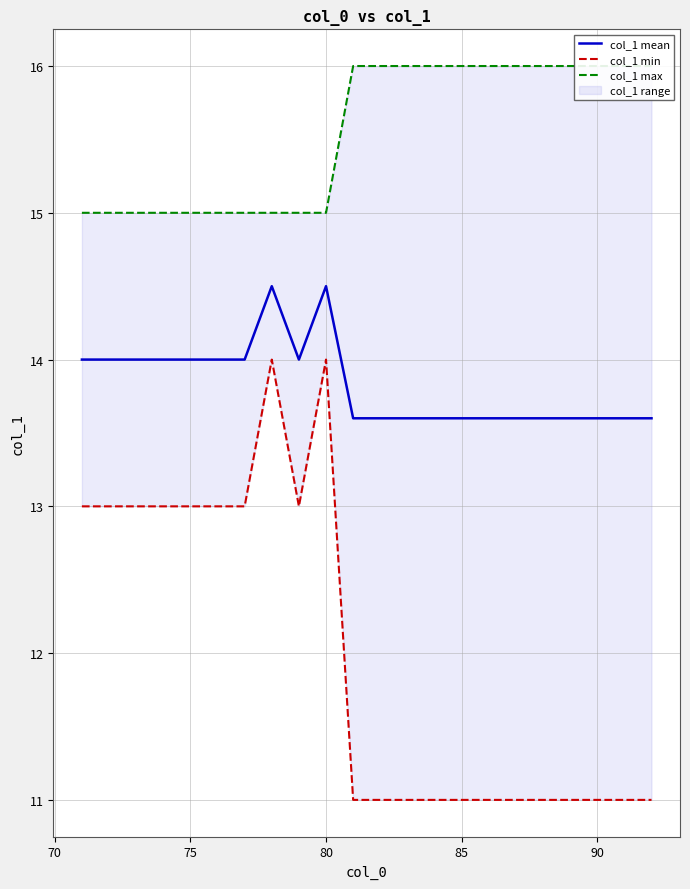

What is the highest value of the col_1 mean series?

14.5